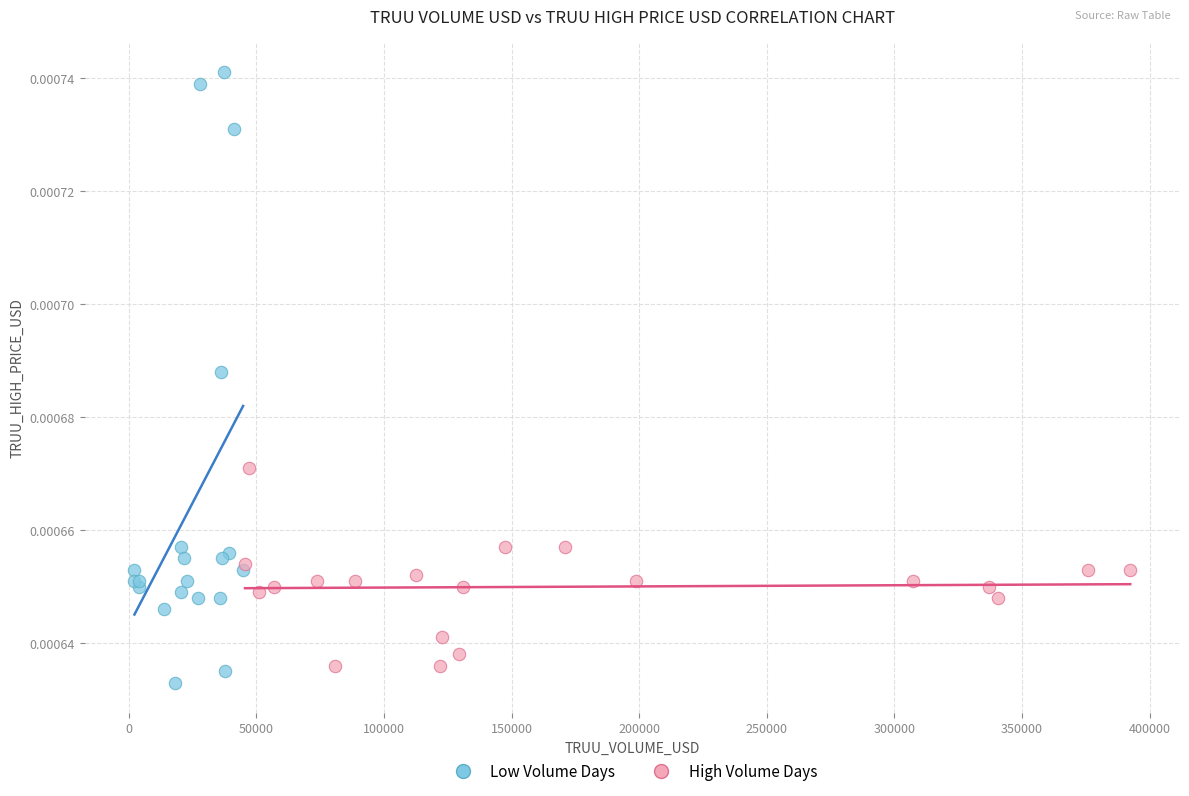

Which series contains the lowest Y value?

Low Volume Days